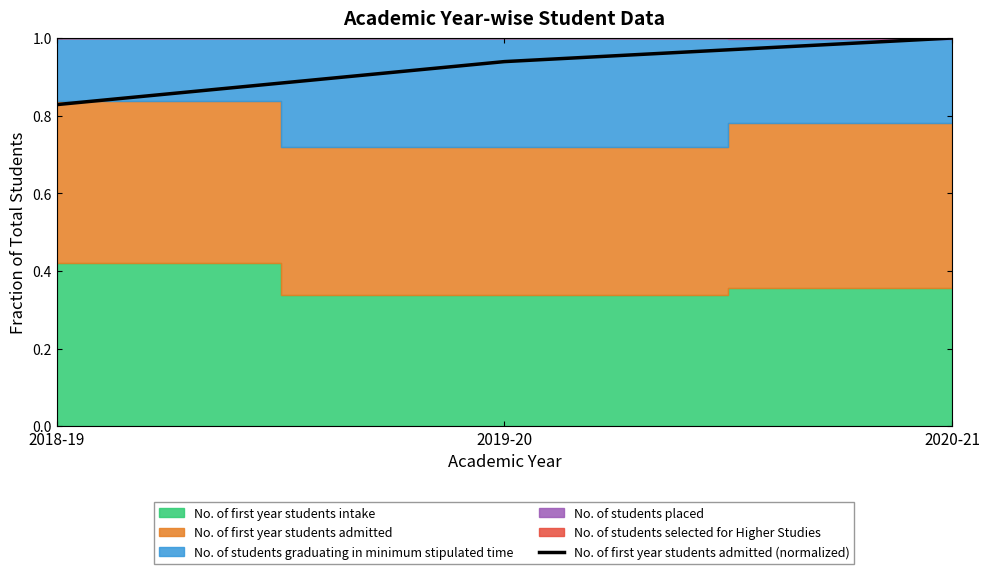

Rank the categories by value from lowest to highest.

2018-19, 2019-20, 2020-21